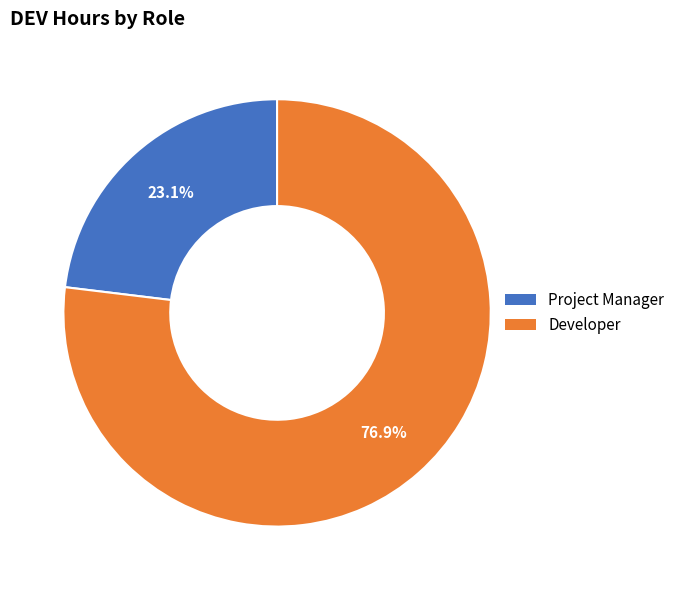

Which category accounts for the majority?

Developer